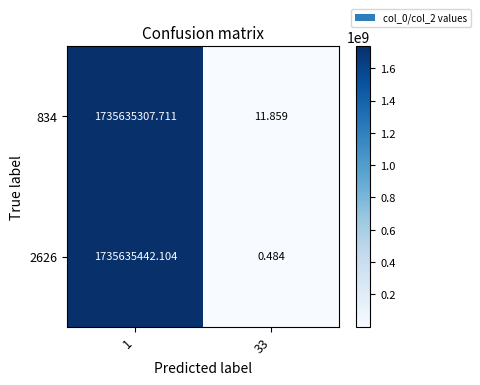

Is the value of 2626 at 1 greater than the value of 834 at 1?

Yes